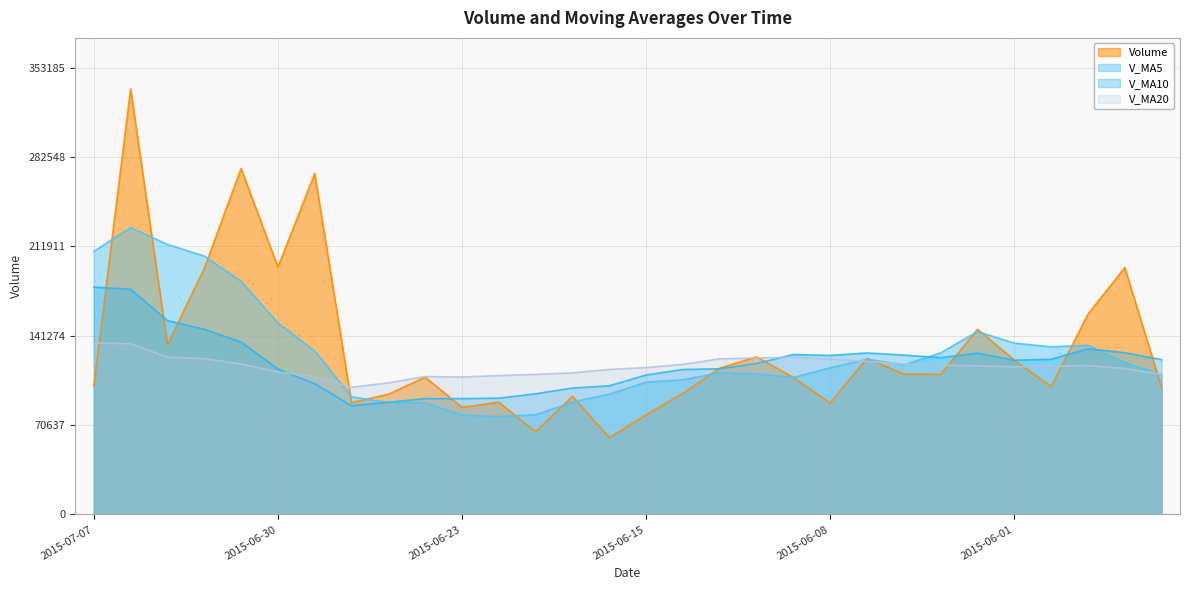

Where is the first local minimum for v_ma5?

2015-06-19